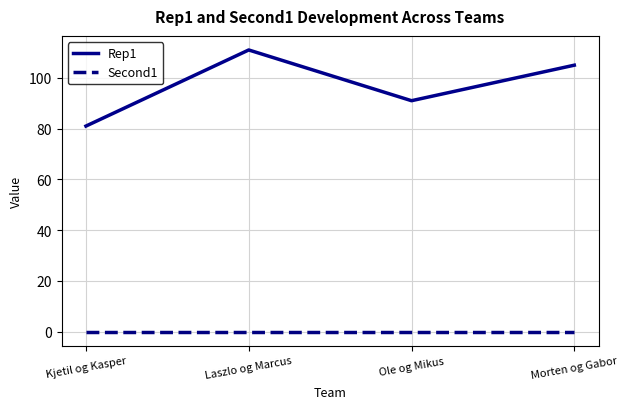

How many interior local valleys does the Rep1 series have?

1